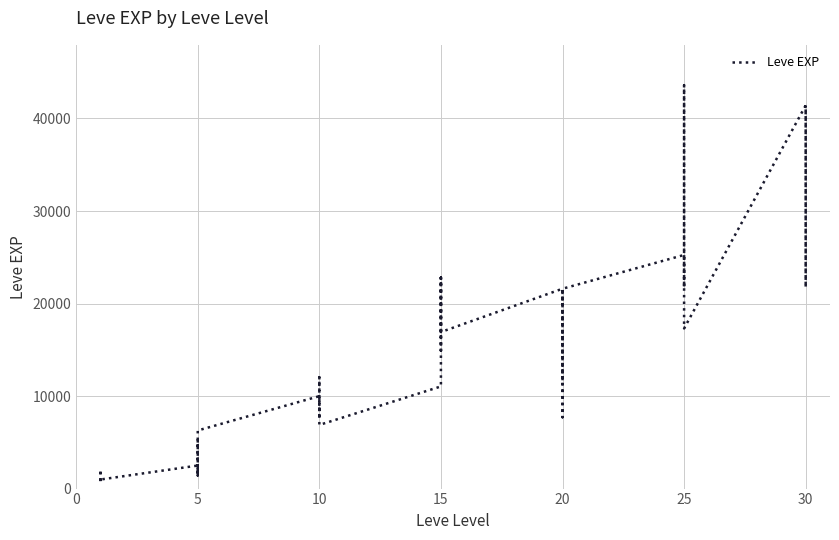

At which category does the data reach its first local peak?

5